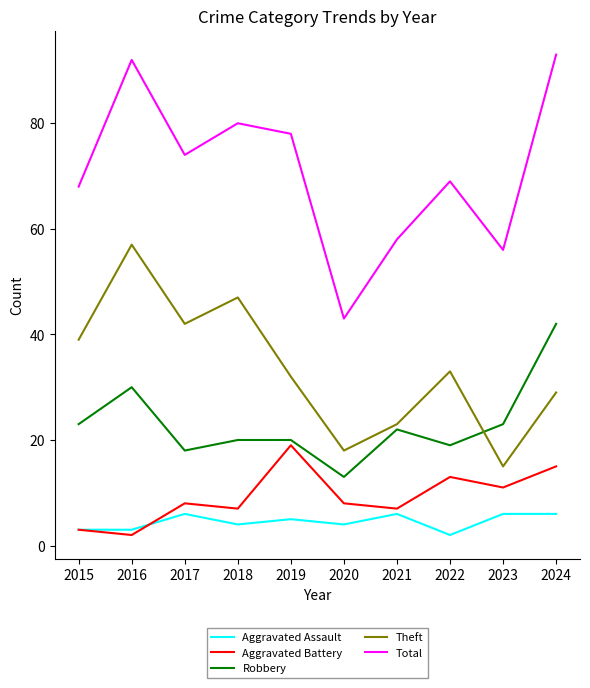

True or false: Robbery and Aggravated Assault cross at least once.

False